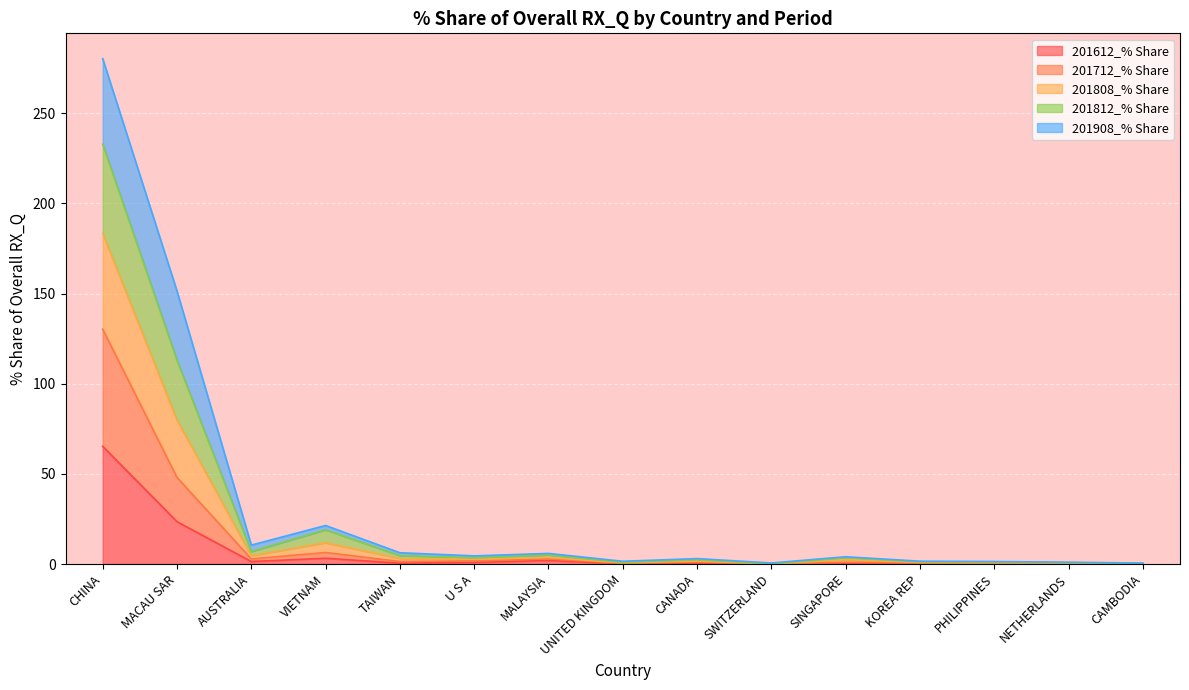

What is the label of the 4th point from the left?

VIETNAM